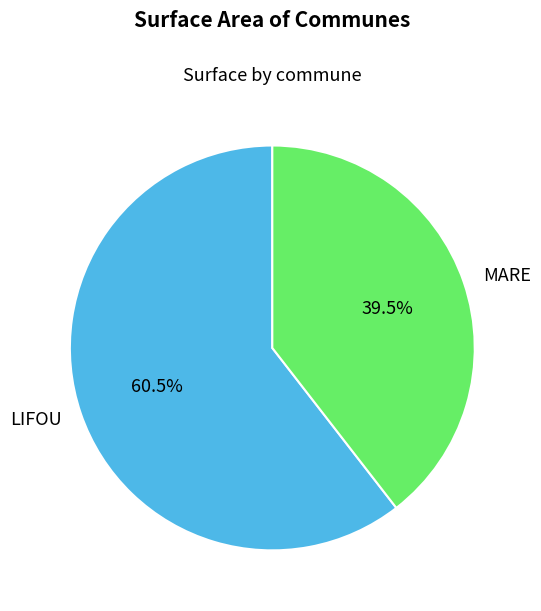

To the nearest percent, what is the average slice percentage?

50%